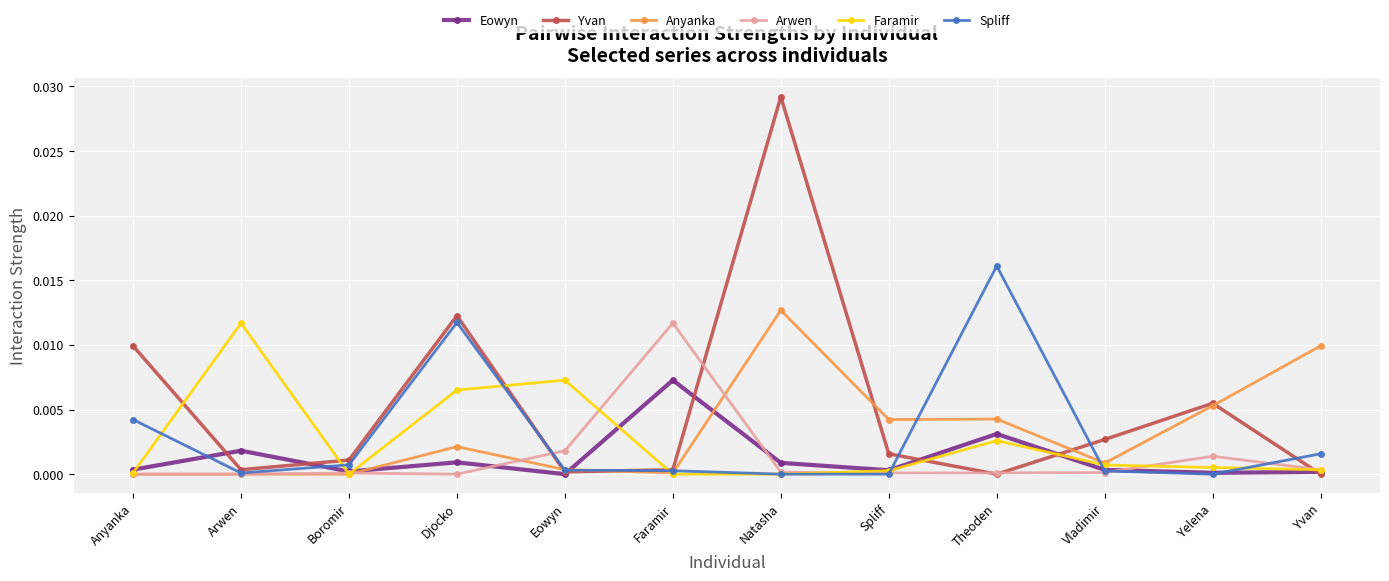

Which series has the largest total across all categories?

Yvan